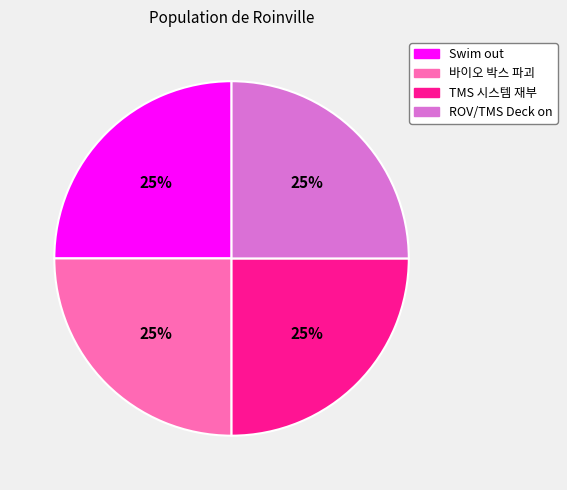

To the nearest percent, what is the combined percentage of ROV/TMS Deck on and Swim out?

50%